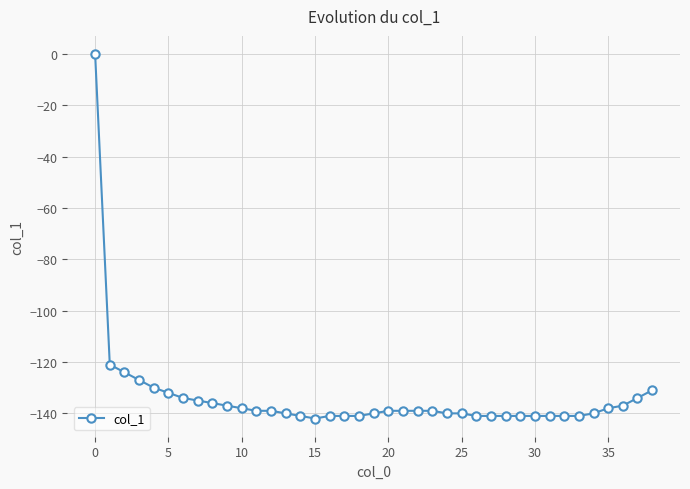

How many negative values are there?

38